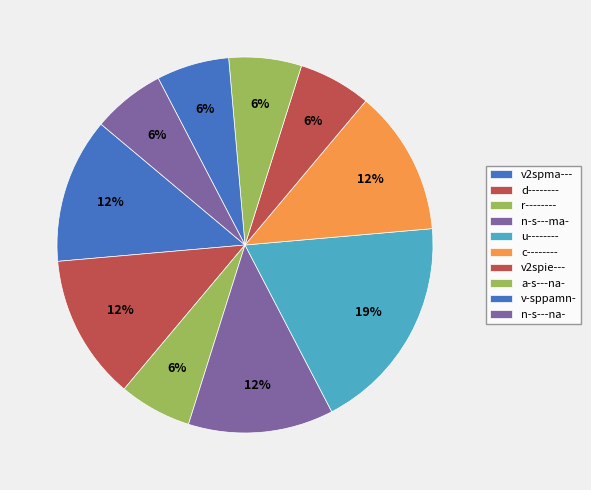

How many slices are in this pie chart?

10